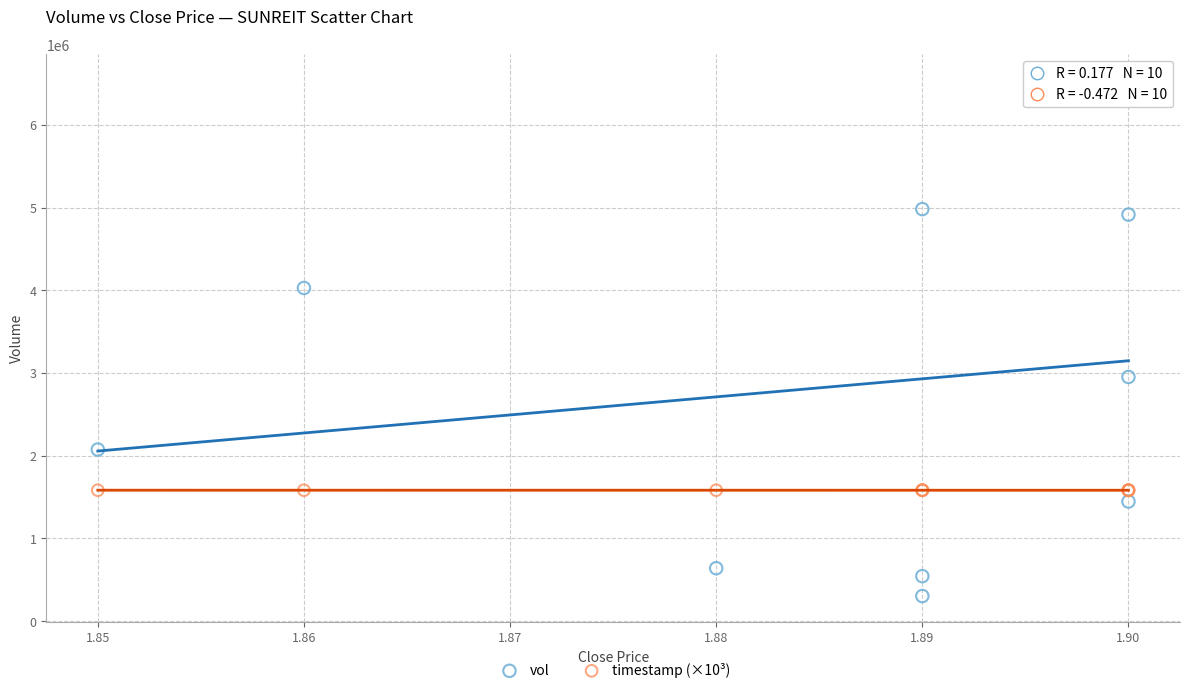

Which series contains the highest Y value?

vol